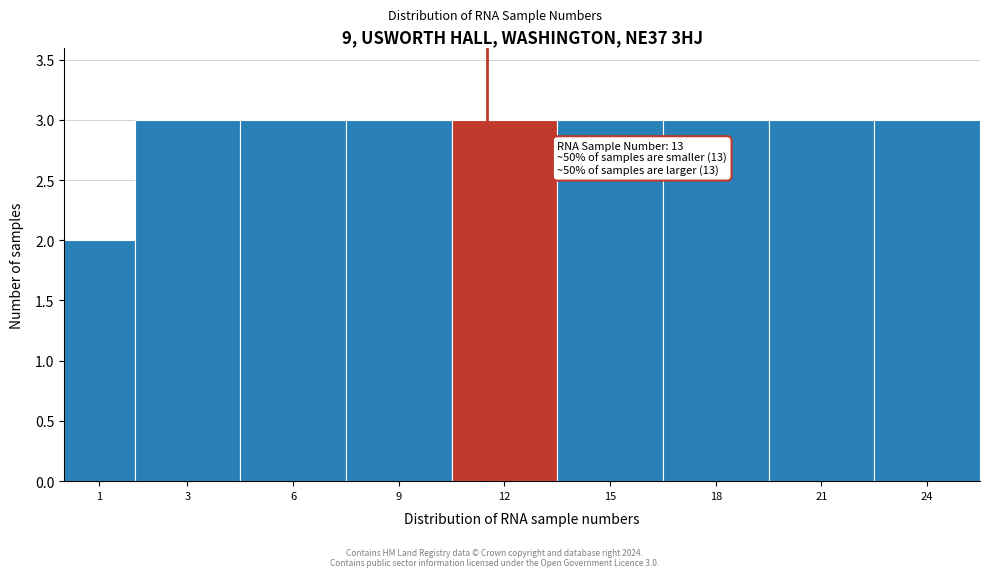

Reading left to right, extract all data points from this chart.

2	3	3	3	3	3	3	3	3